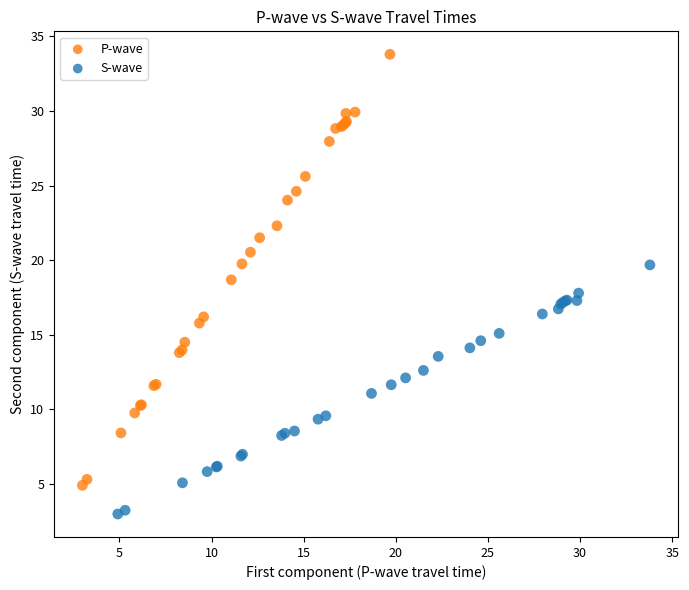

Which series has the widest spread of Y values?

P-wave